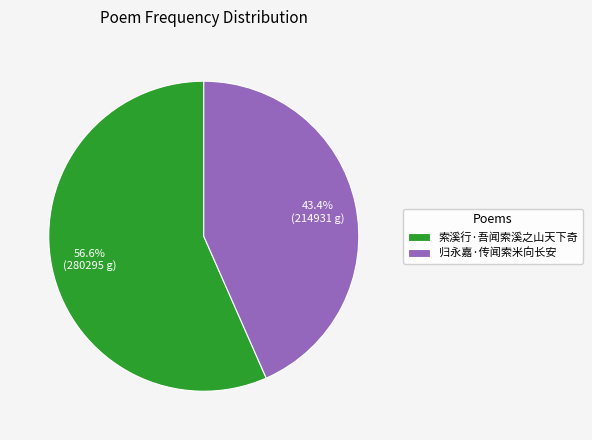

True or false: 归永嘉·传闻索米向长安 accounts for 43% of the total.

True